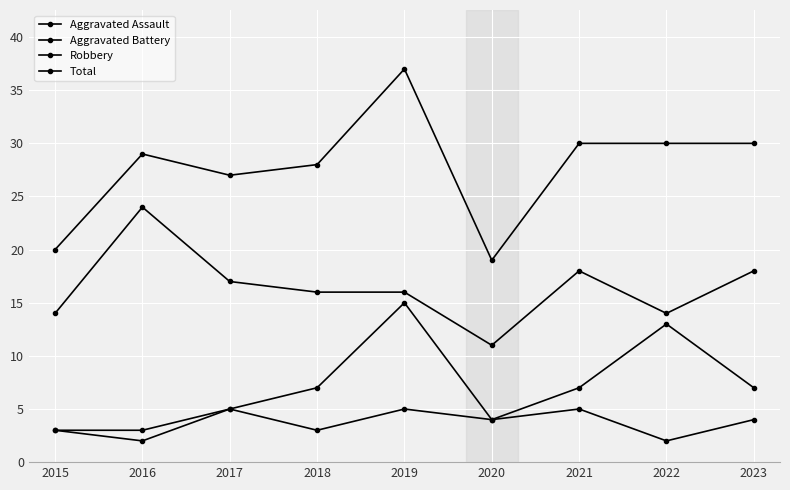

True or false: Robbery has a value of 5 at 2016.

False